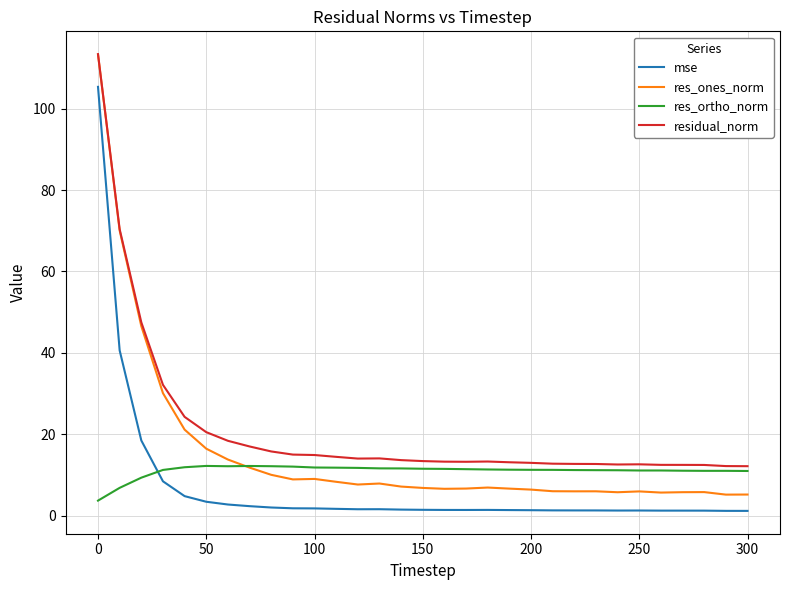

What is the minimum value for residual_norm?

12.2